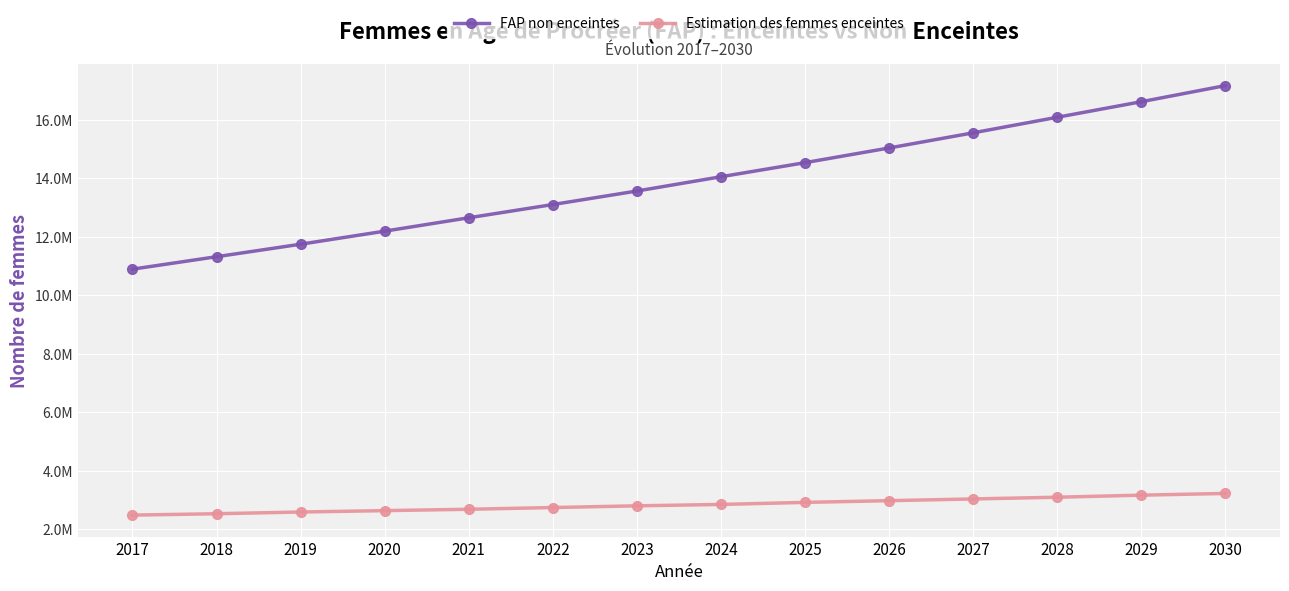

Which series changed the most between 2025 and 2030?

FAP non enceintes